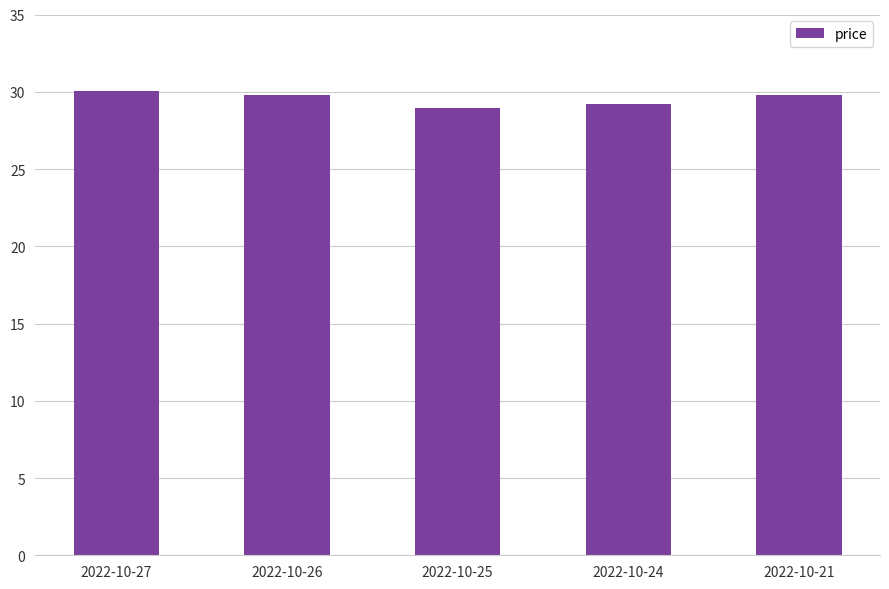

What is the average value?

29.6